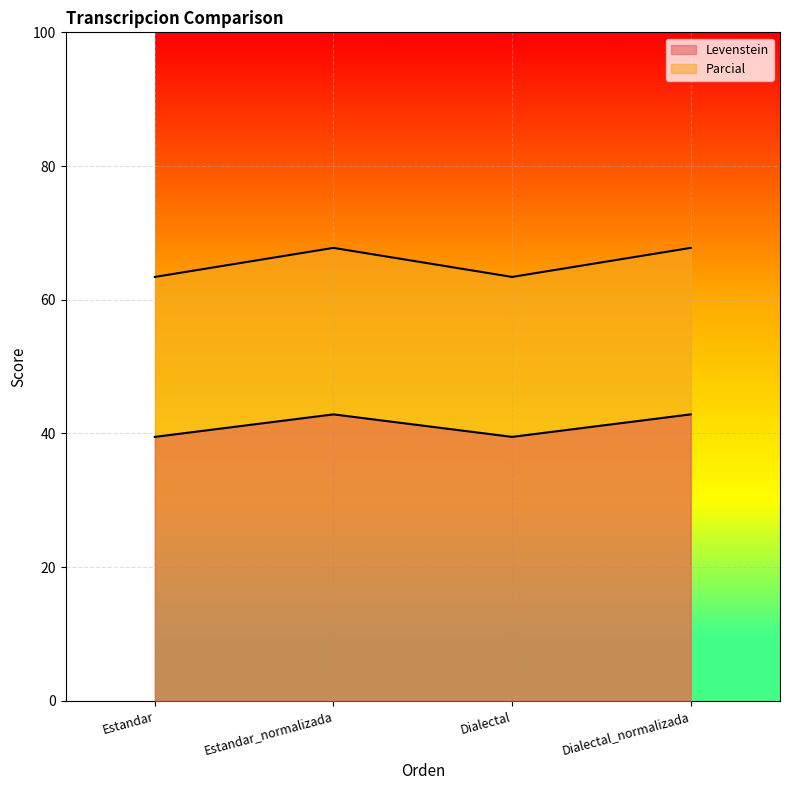

Which category has the highest value in the Levenstein series?

Estandar_normalizada